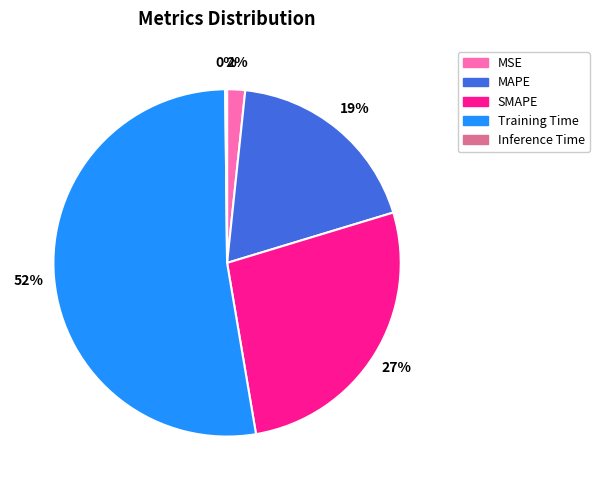

Is there a majority slice in this chart?

Yes